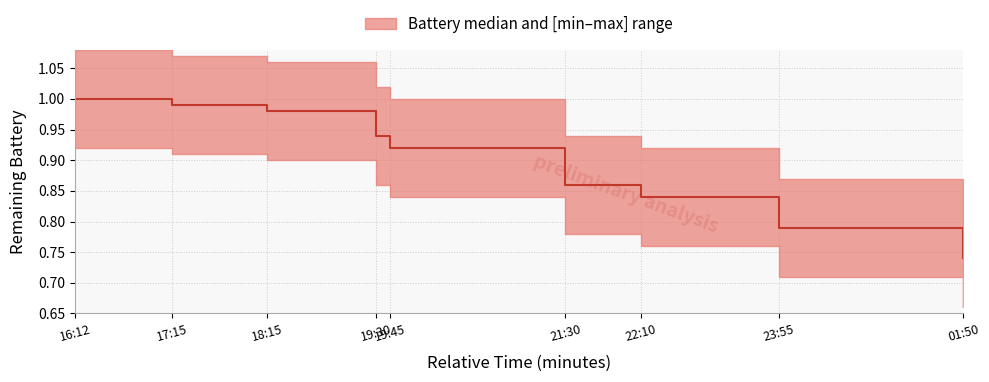

Is it true that the value at 22:10 is 1.3?

False